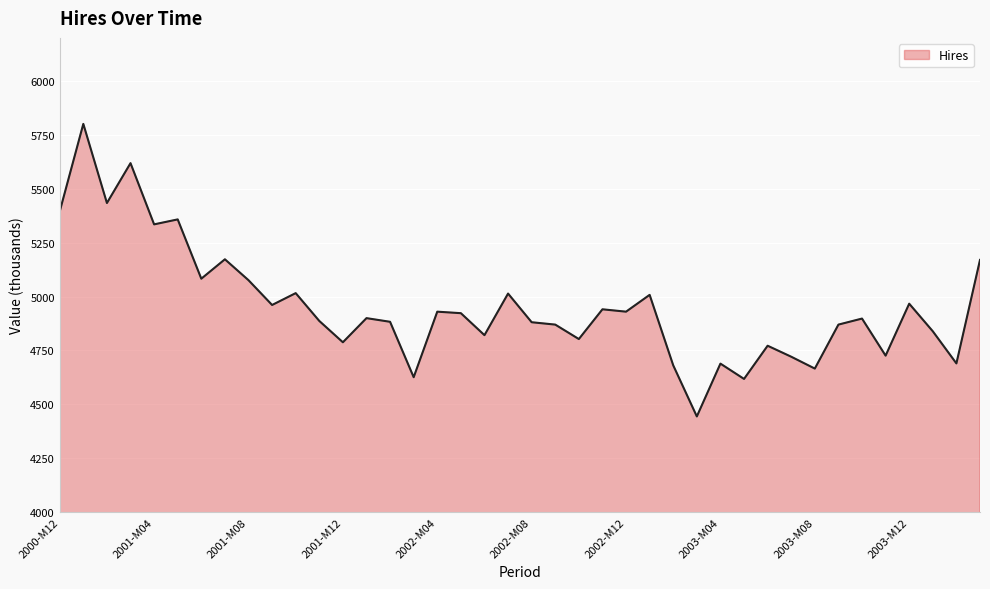

What is the maximum value shown in the chart?

5801